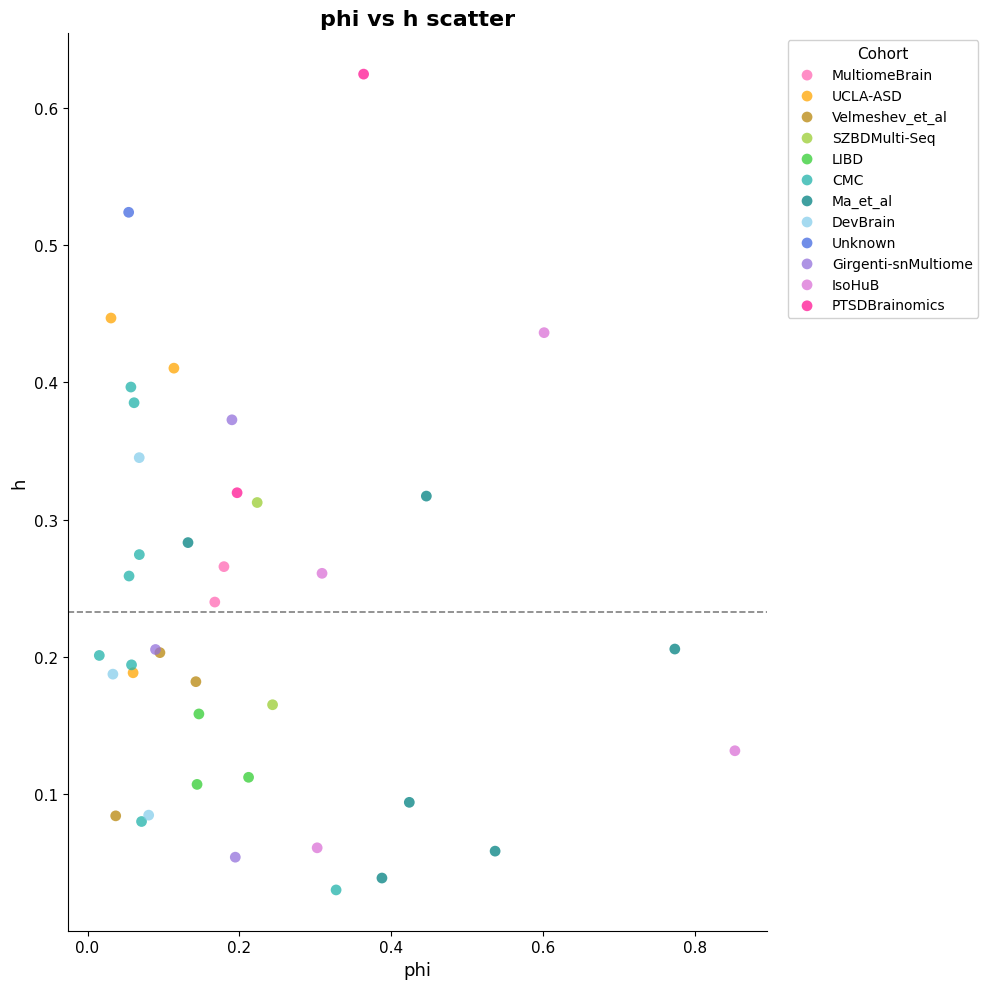

Which series reaches the minimum Y coordinate?

CMC